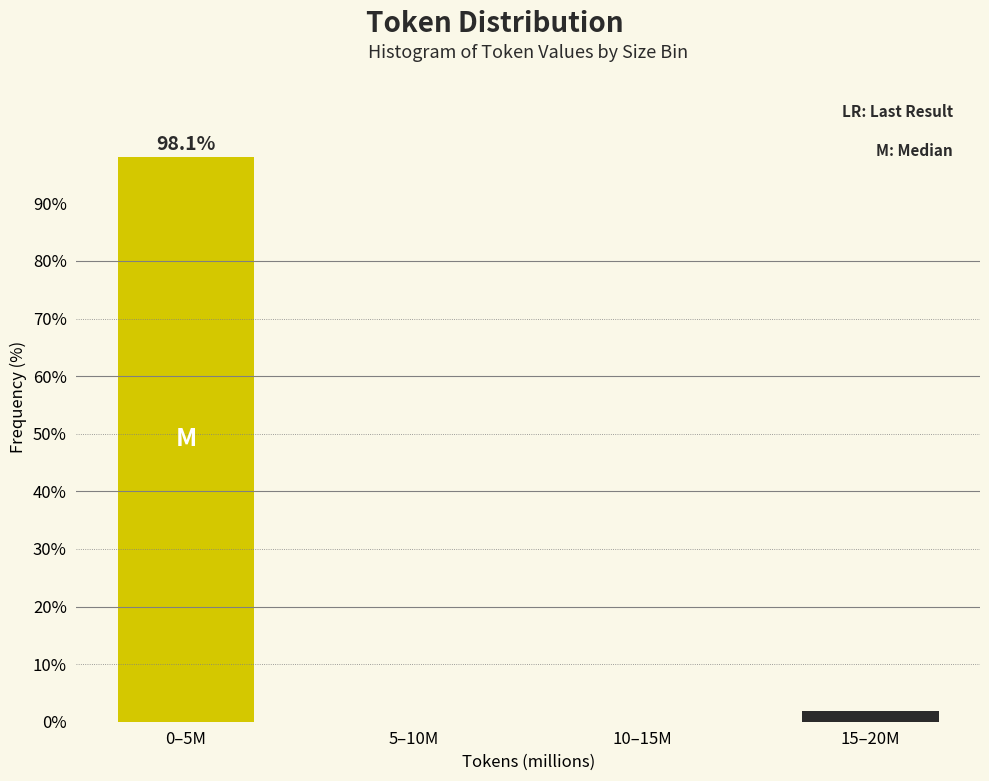

Reading left to right, what are all the values shown in this chart?

0–5M=98.1	5–10M=0.0	10–15M=0.0	15–20M=1.9